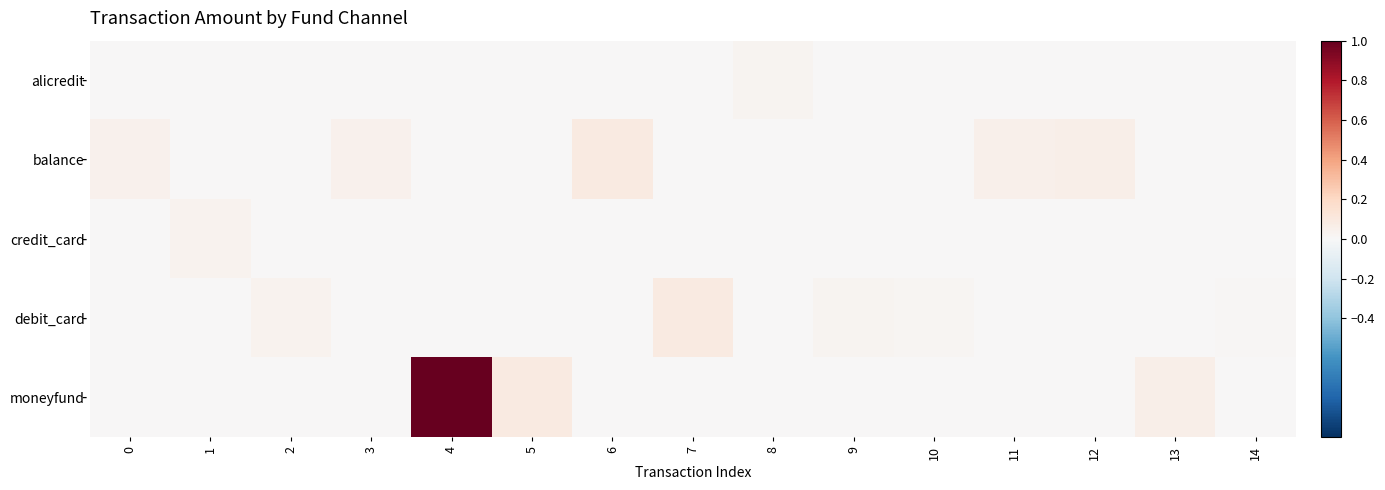

Reading left to right, list all the values displayed in this chart.

alicredit: 0=0.0	1=0.0	2=0.0	3=0.0	4=0.0	5=0.0	6=0.0	7=0.0	8=0.0	9=0.0	10=0.0	11=0.0	12=0.0	13=0.0	14=0.0
balance: 0=0.0	1=0.0	2=0.0	3=0.0	4=0.0	5=0.0	6=0.1	7=0.0	8=0.0	9=0.0	10=0.0	11=0.1	12=0.1	13=0.0	14=0.0
credit_card: 0=0.0	1=0.0	2=0.0	3=0.0	4=0.0	5=0.0	6=0.0	7=0.0	8=0.0	9=0.0	10=0.0	11=0.0	12=0.0	13=0.0	14=0.0
debit_card: 0=0.0	1=0.0	2=0.0	3=0.0	4=0.0	5=0.0	6=0.0	7=0.1	8=0.0	9=0.0	10=0.0	11=0.0	12=0.0	13=0.0	14=0.0
moneyfund: 0=0.0	1=0.0	2=0.0	3=0.0	4=1.0	5=0.1	6=0.0	7=0.0	8=0.0	9=0.0	10=0.0	11=0.0	12=0.0	13=0.1	14=0.0